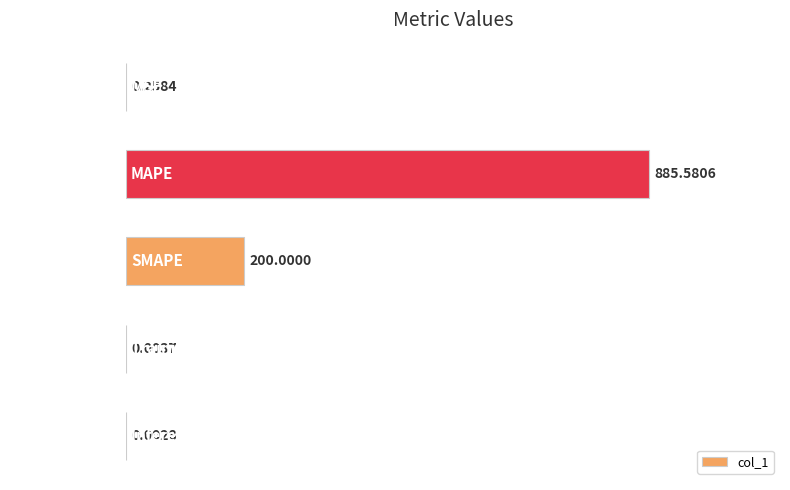

What is the sum of all values?

1085.8